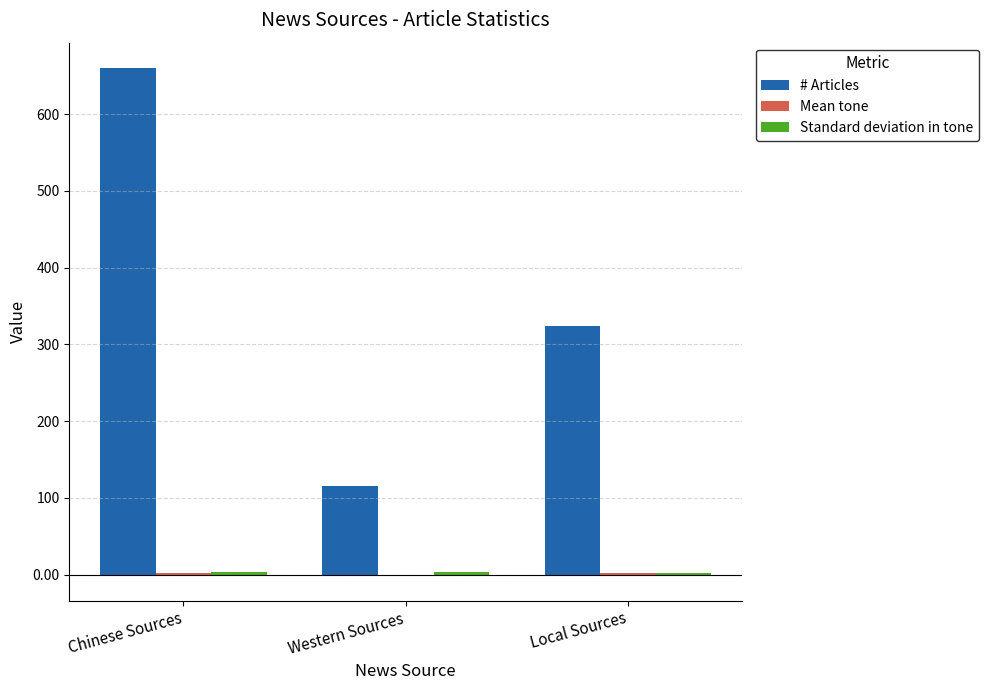

Which label corresponds to the largest value in the chart?

Chinese Sources